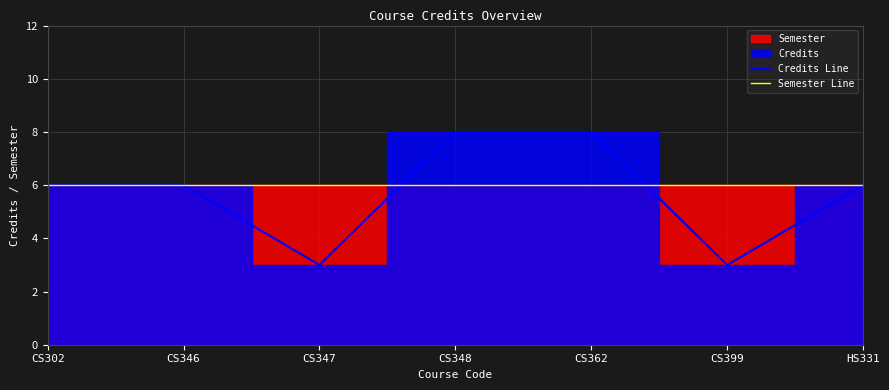

Reading right to left, what are all the values shown in this chart?

Credits Line: 6	3	8	8	3	6	6
Semester Line: 6	6	6	6	6	6	6